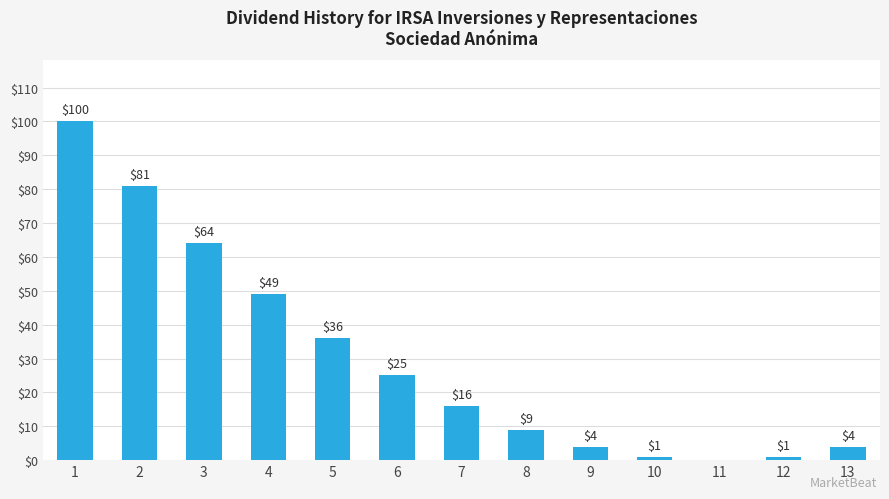

At which label does the data first exceed 16?

1